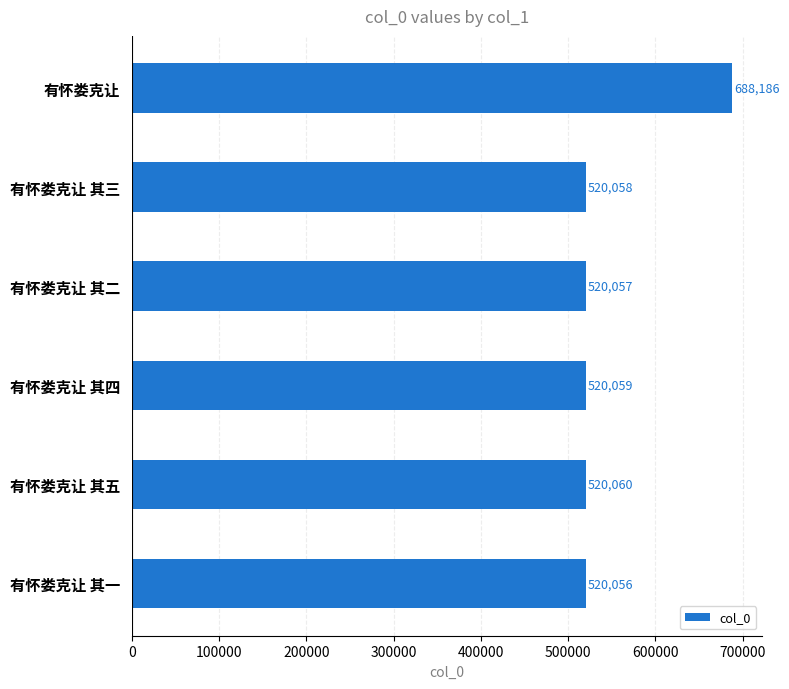

What is the sum of all values?

3288476